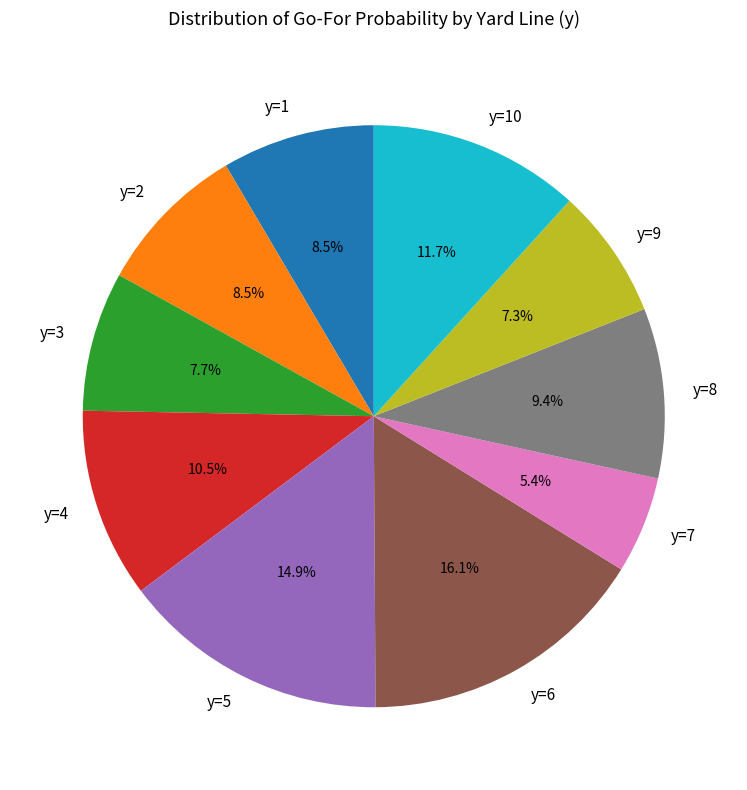

Does any single category account for the majority?

No